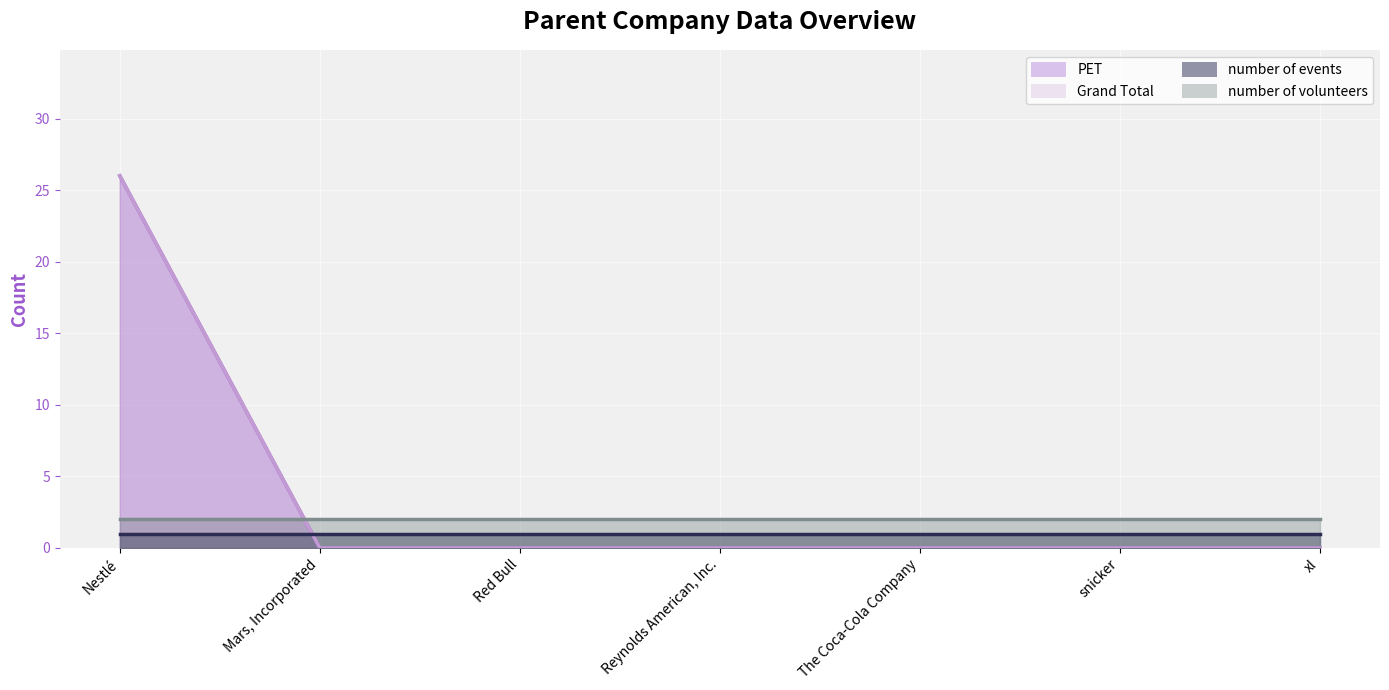

What value does the Grand Total series have at Nestlé, to the nearest 5?

25